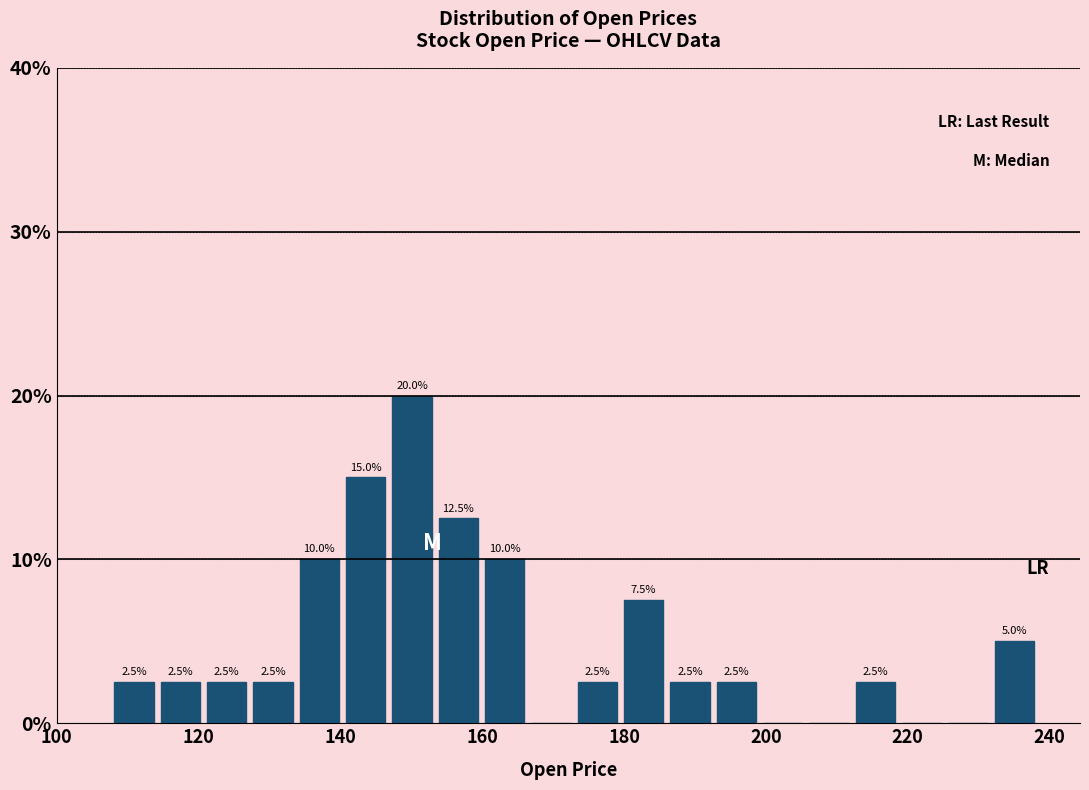

Read against the x-axis, roughly where is the centre of the tallest bar?

150